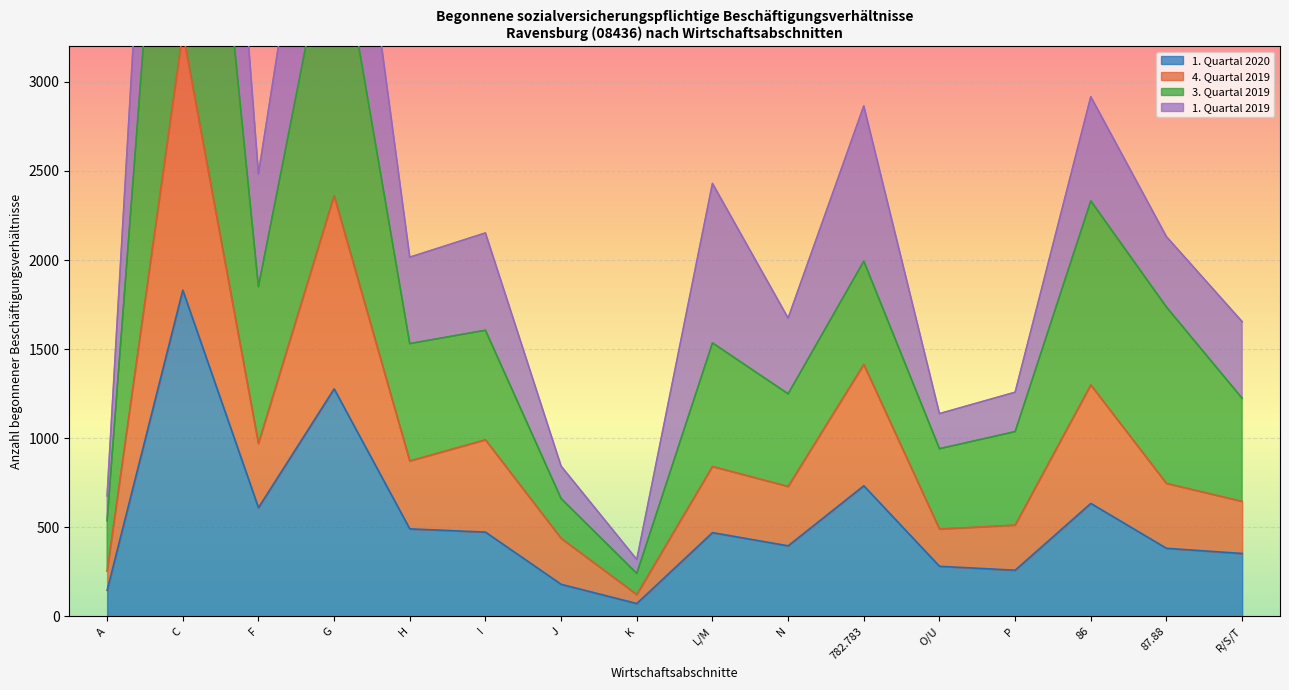

What is the approximate value of 3. Quartal 2019 at C, to the nearest 50?

6100